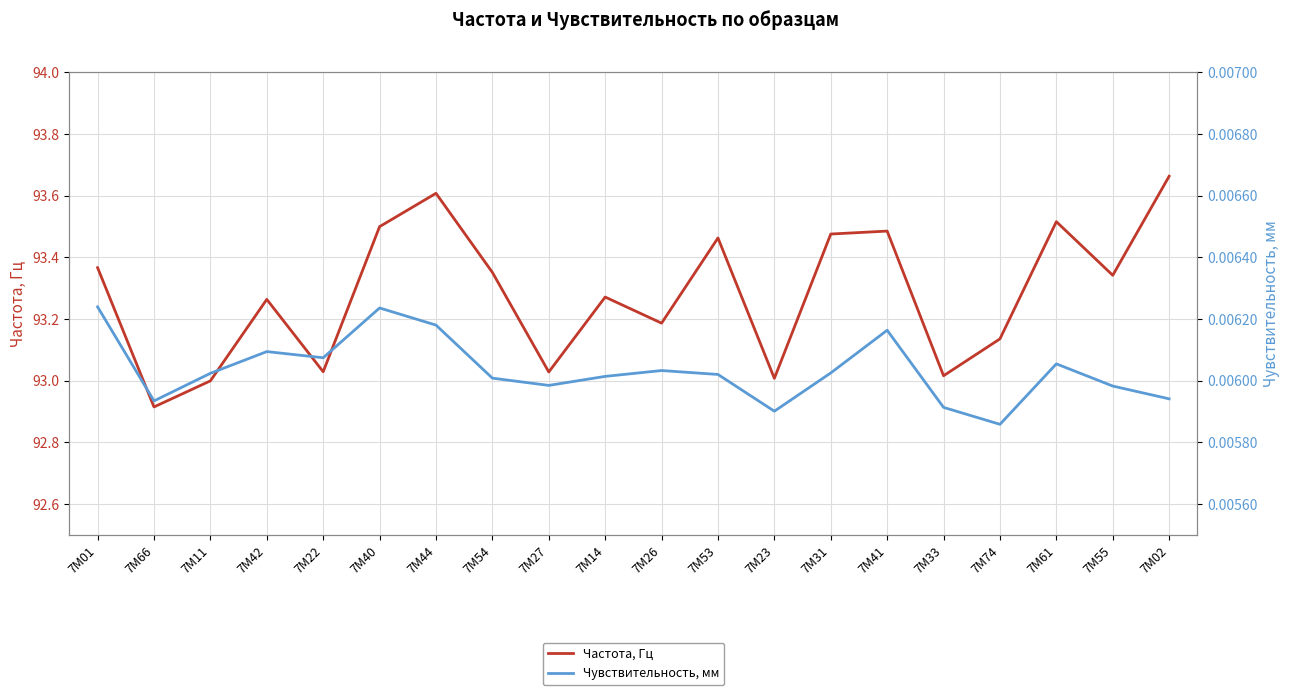

Which category has the highest value across all series?

7М02